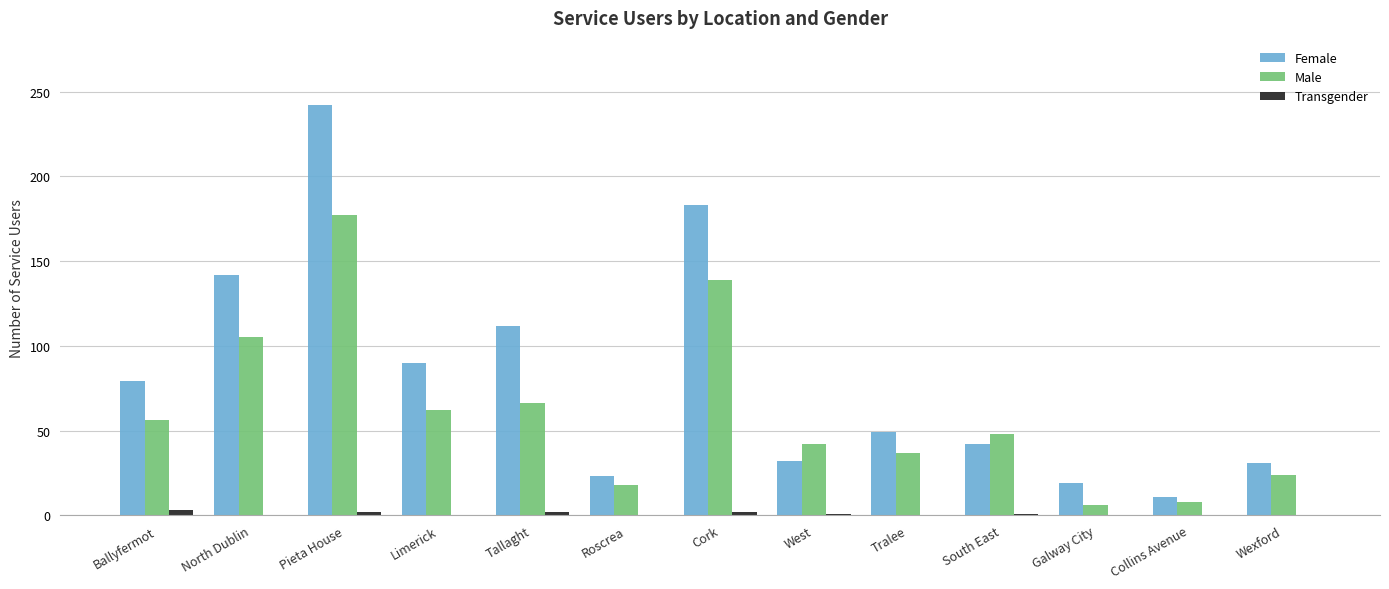

At which category is the sum across all series the highest?

Pieta House